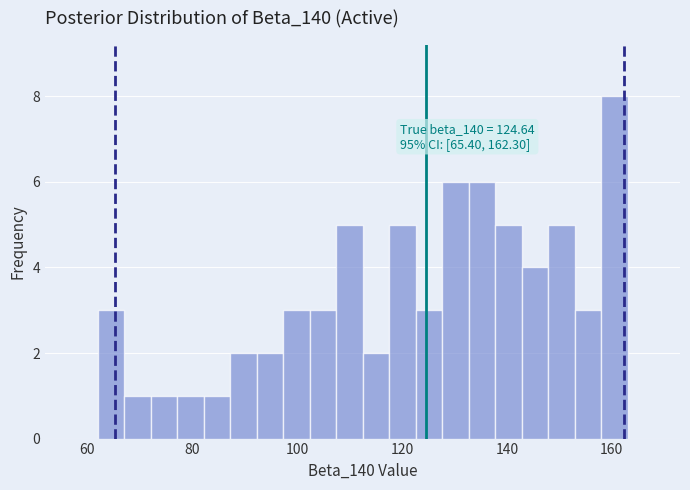

Around what value on the x-axis is the tallest bar? Give the approximate position of its centre, as read against the axis.

160